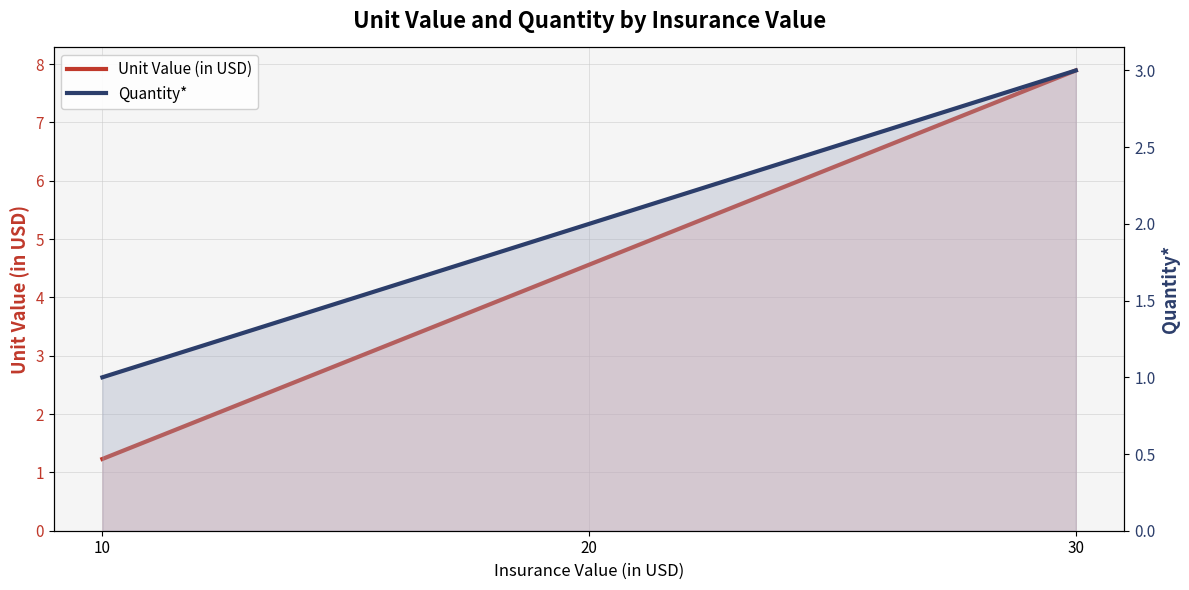

What is the greatest value displayed?

7.9